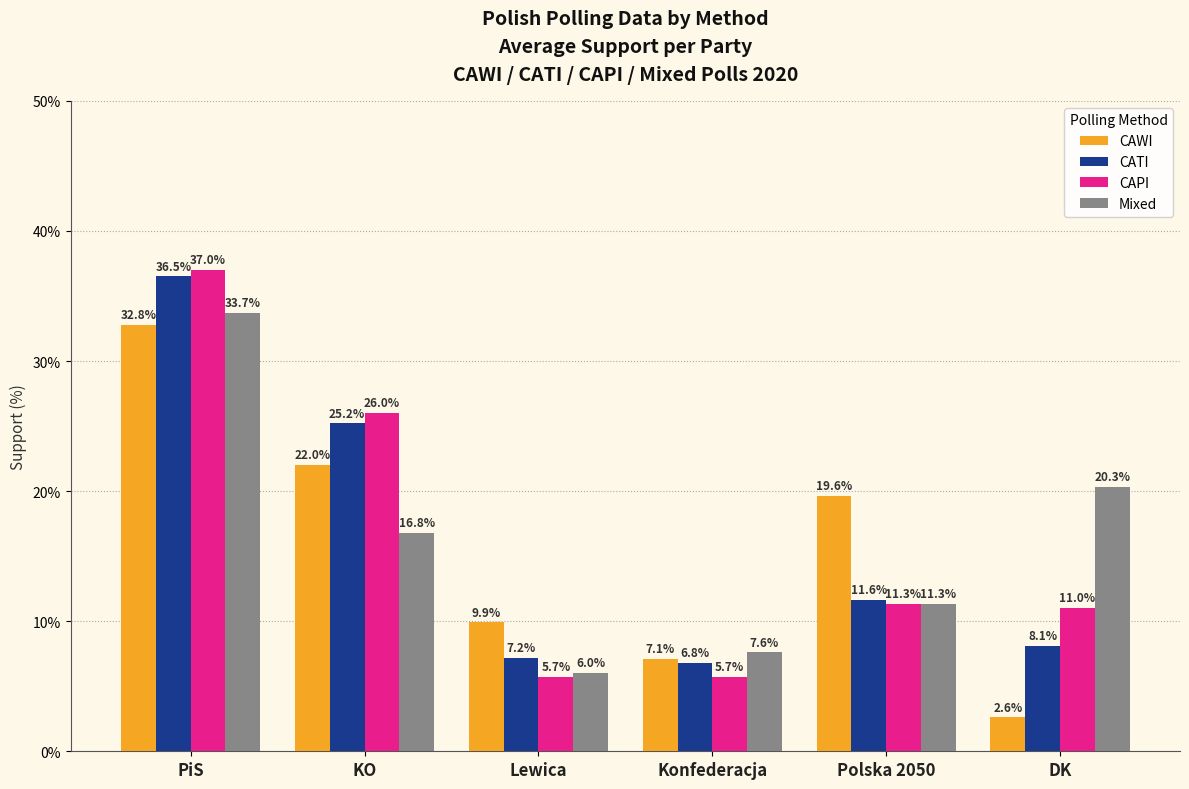

The value of CATI at KO is 7.5. True or false?

False